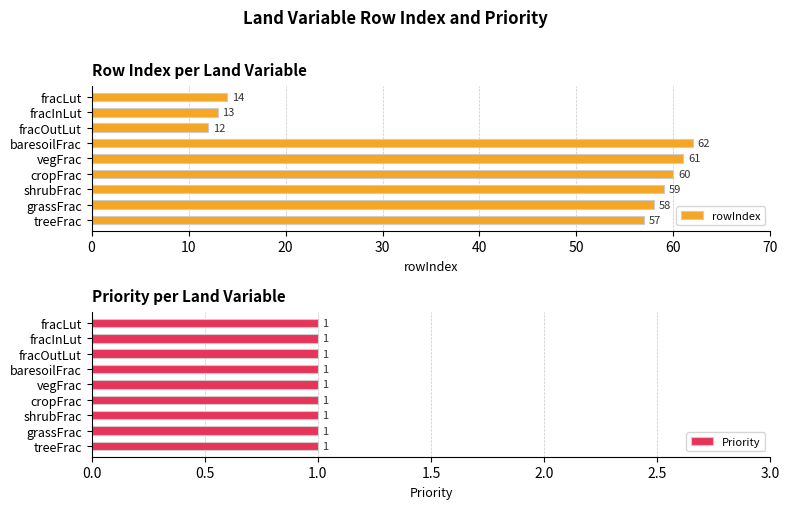

Which category has the highest value in the rowIndex series?

baresoilFrac